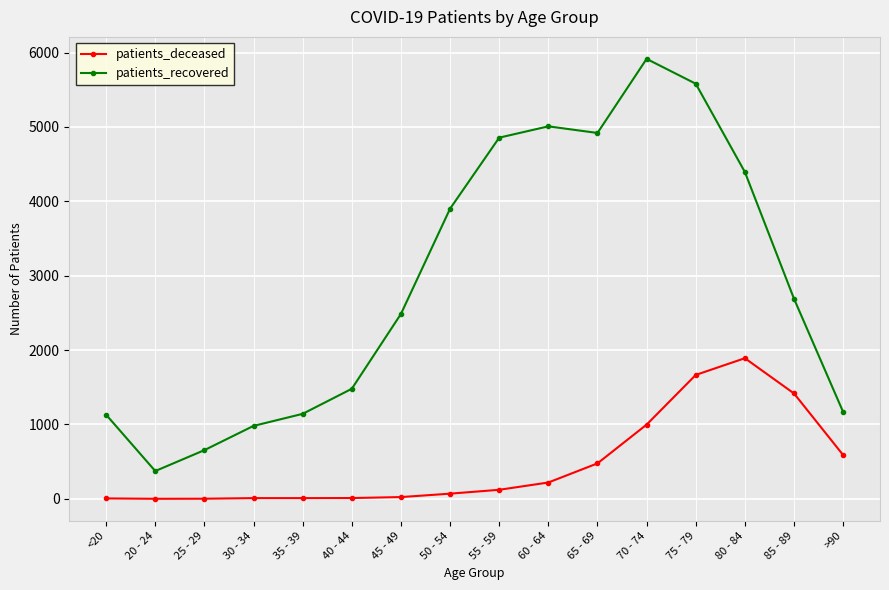

What is the minimum value shown in the chart?

1